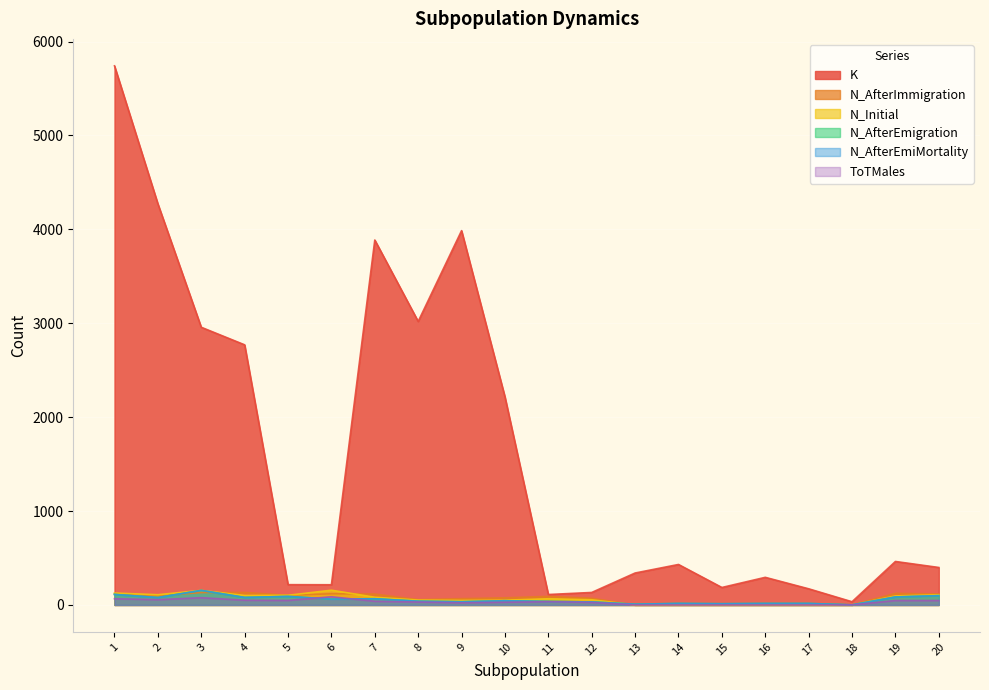

How many values in the N_AfterImmigration series are below 91?

10